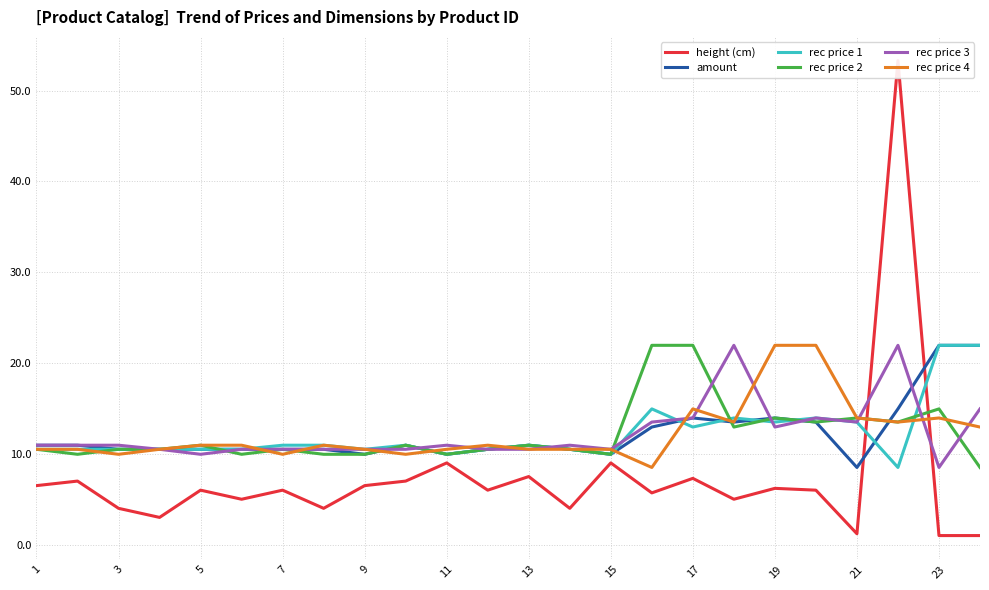

What are all the series names shown in the legend?

height (cm), amount, rec price 1, rec price 2, rec price 3, rec price 4